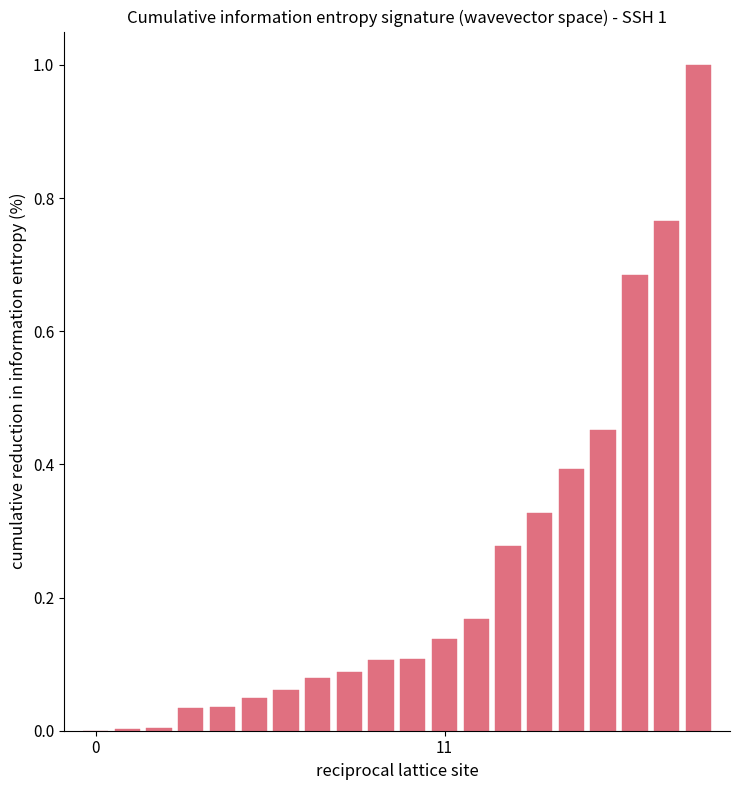

What is the greatest value displayed?

1.0